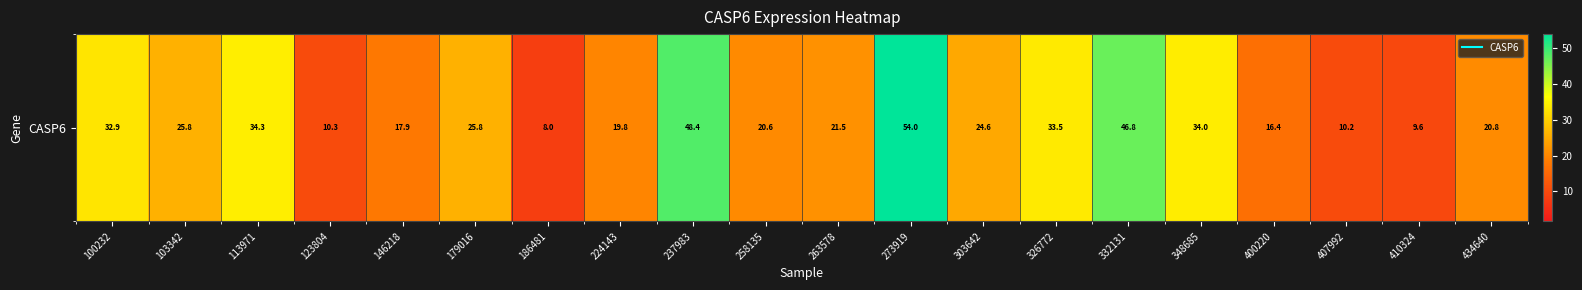

What is the difference between the maximum and second lowest values?

44.3